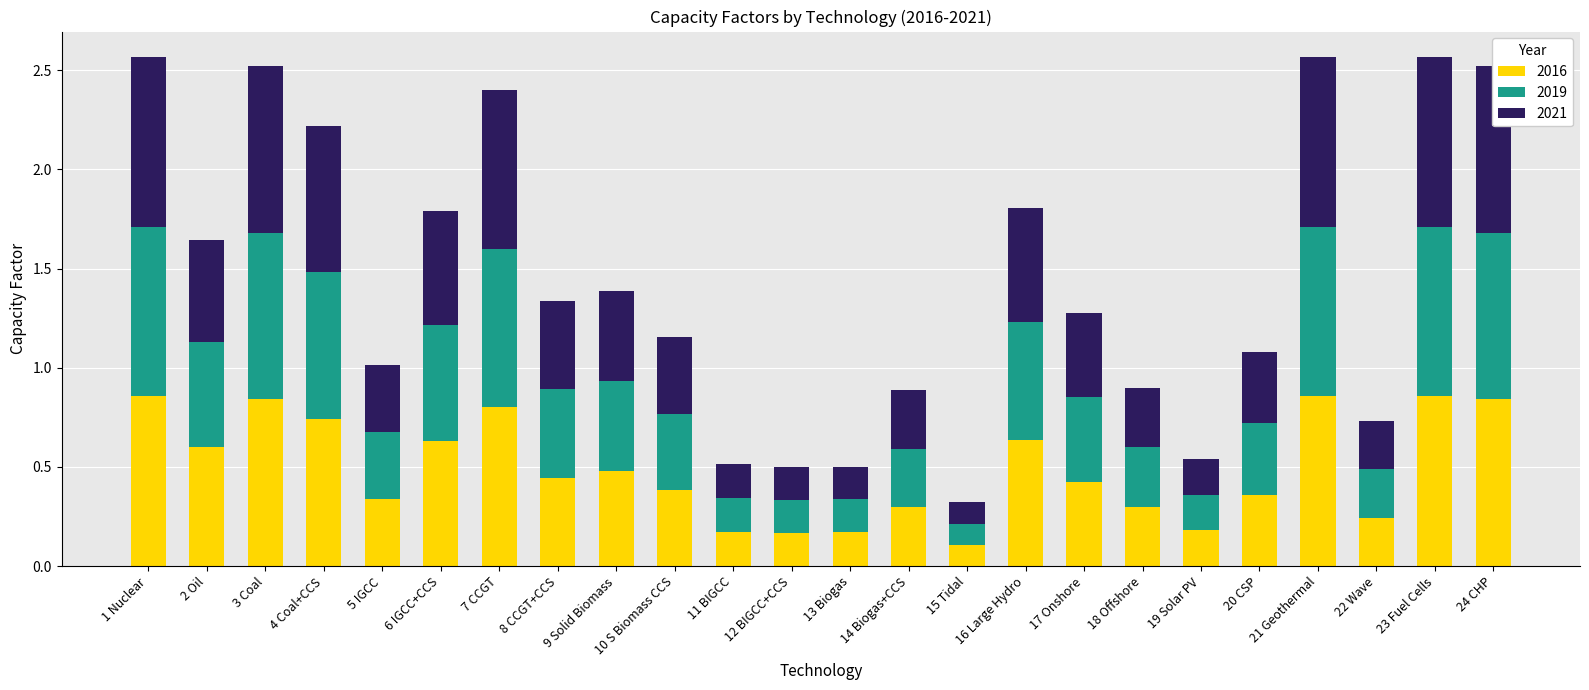

Where is 2016 nearest to the value 0?

15 Tidal